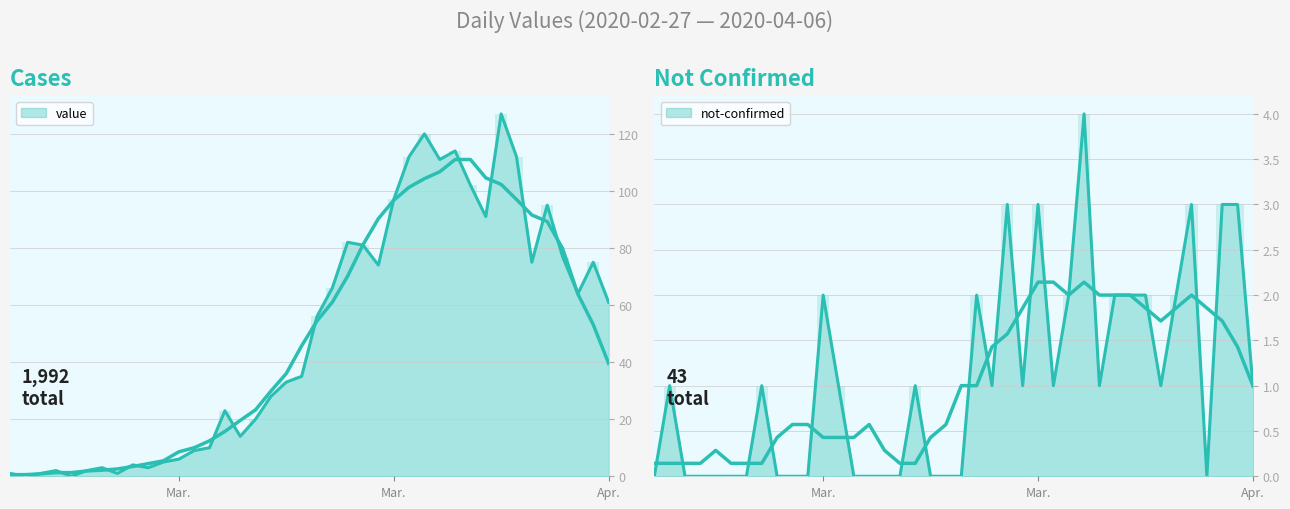

Where is value nearest to the value 63?

2020-04-04